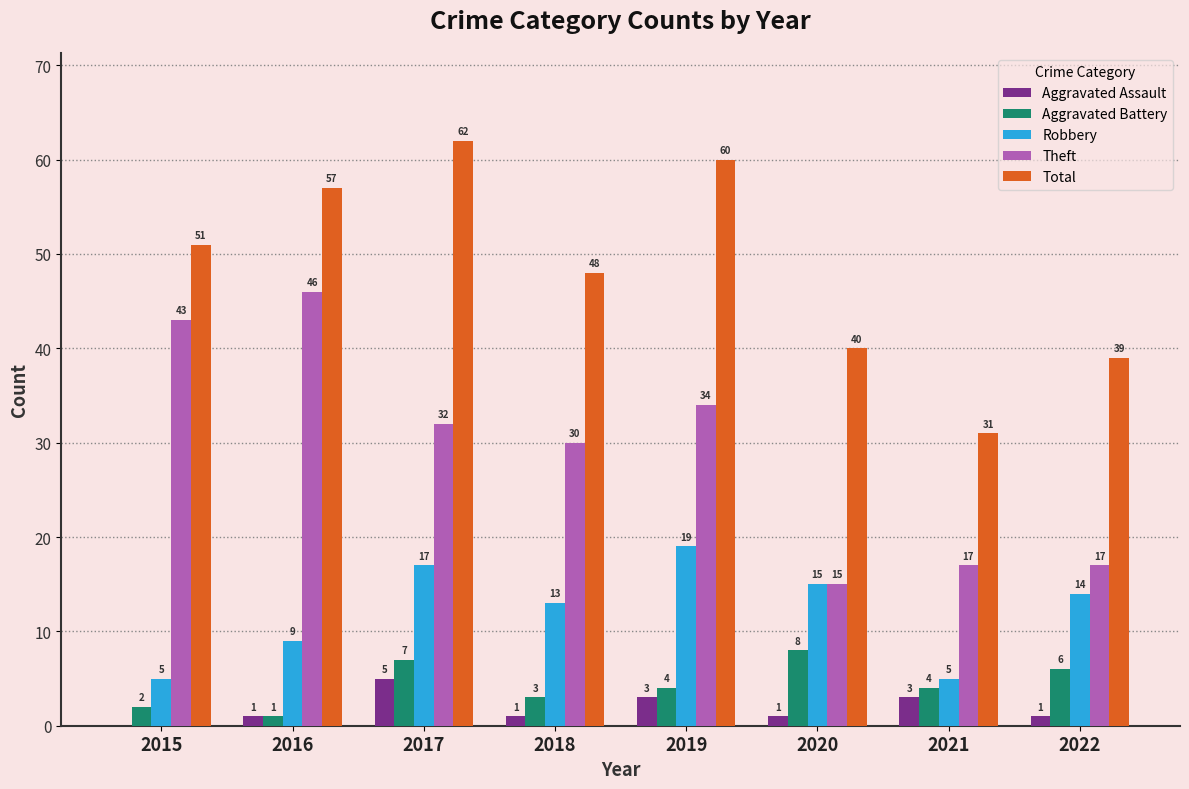

What is the difference between the Robbery values at 2022 and 2020?

1